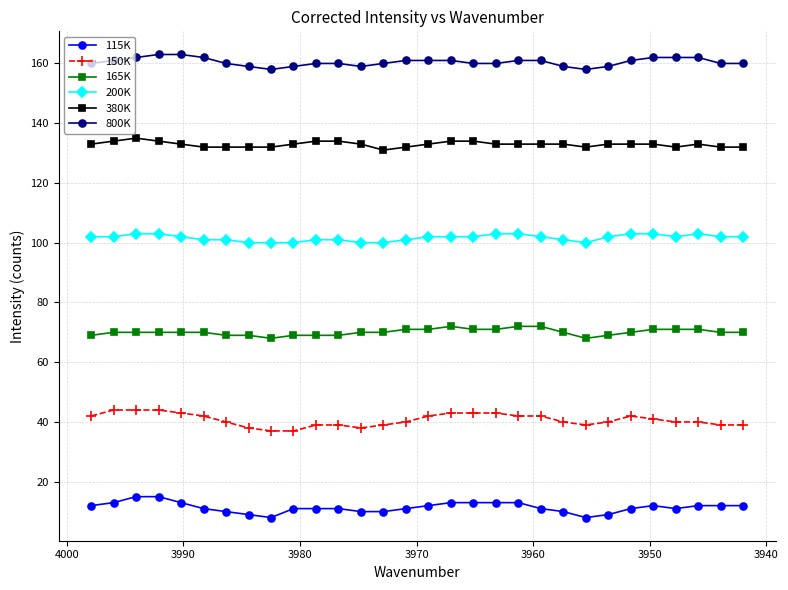

What is the difference between the maximum and second lowest values in the 800K series?

5